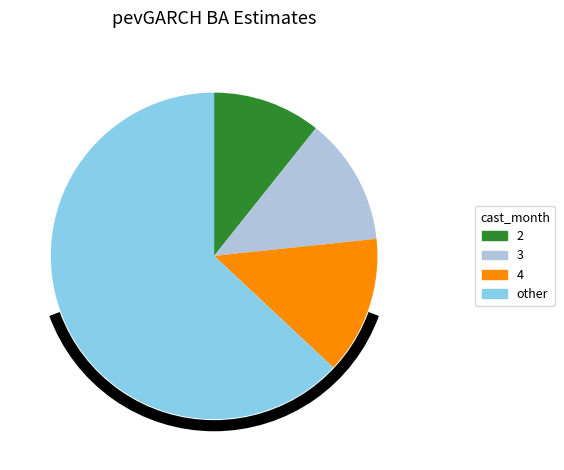

Count the number of slices in the pie.

4